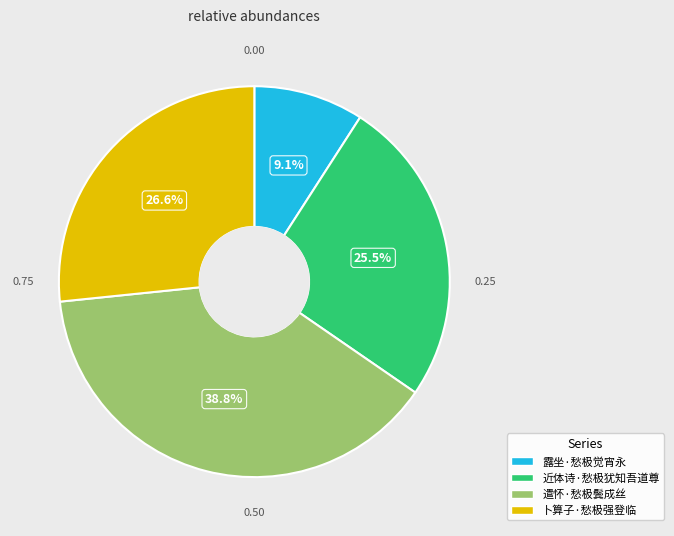

Does 卜算子·愁极强登临 represent more than half of the total?

No